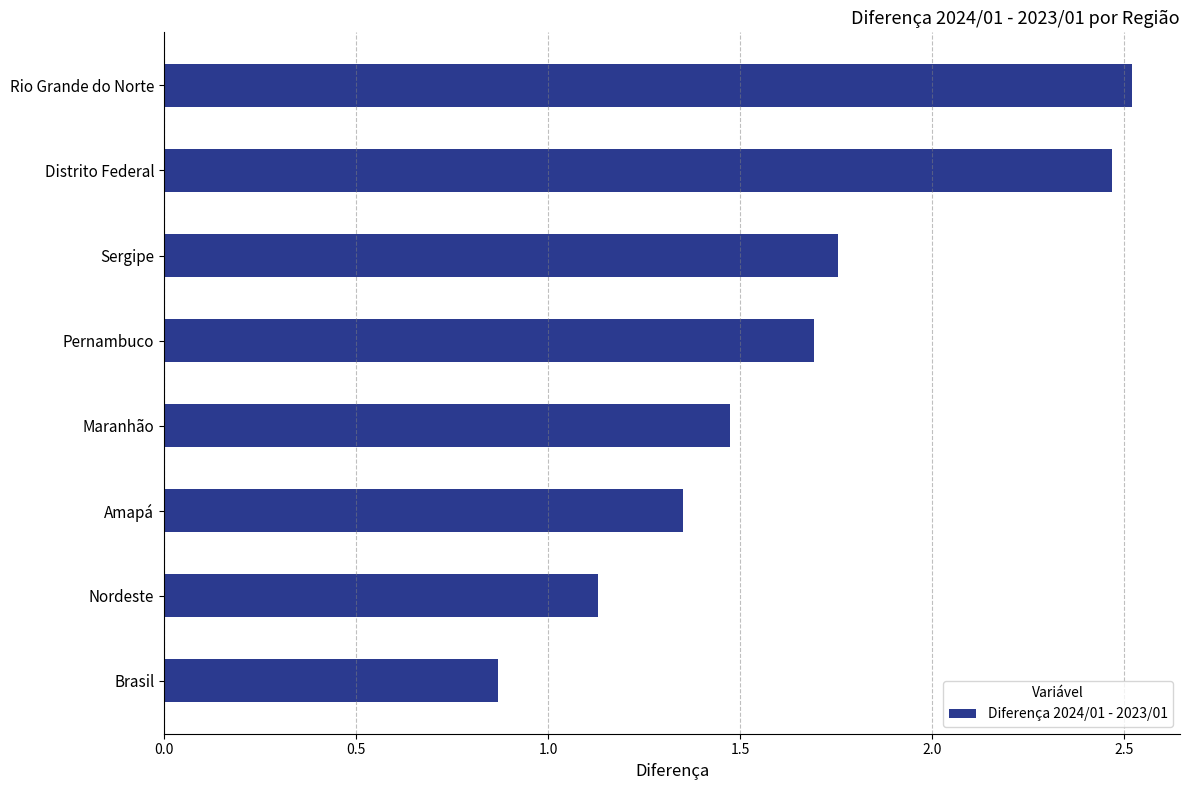

At which category does the chart reach its minimum across all series?

Brasil